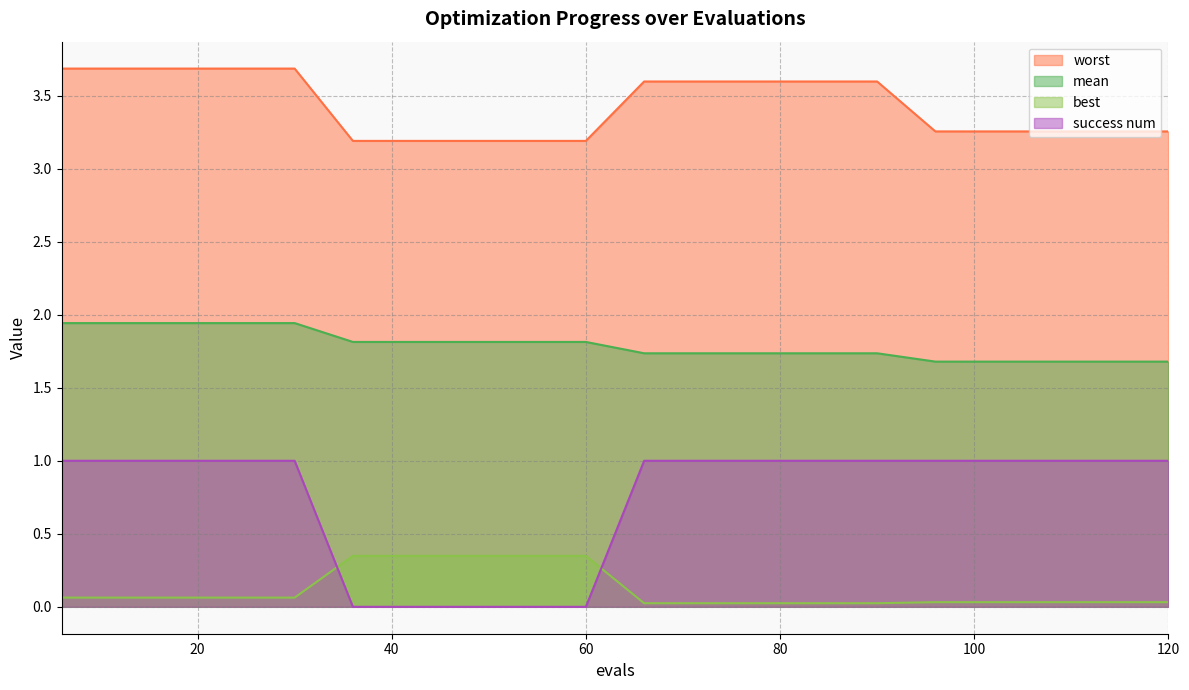

What is the value of the worst point at the 8th from the left?

3.2